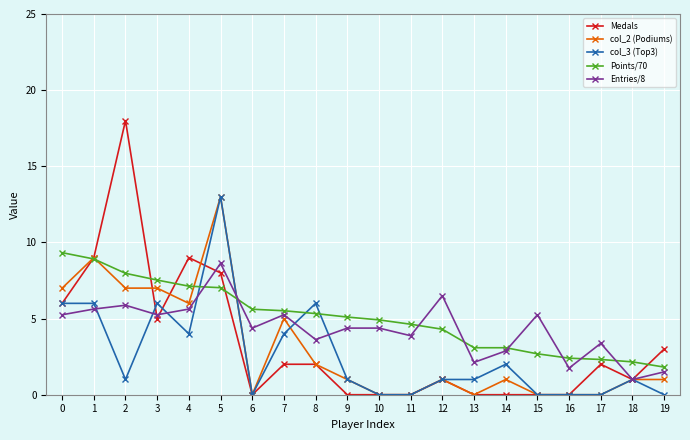

How many data points in Entries/8 are above 4?

12